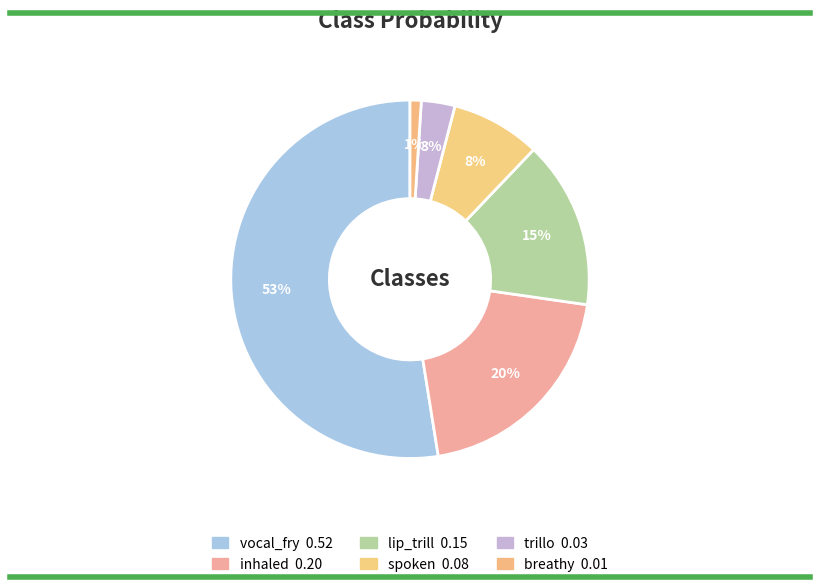

What percentage is the lip_trill slice, to the nearest percent?

15%